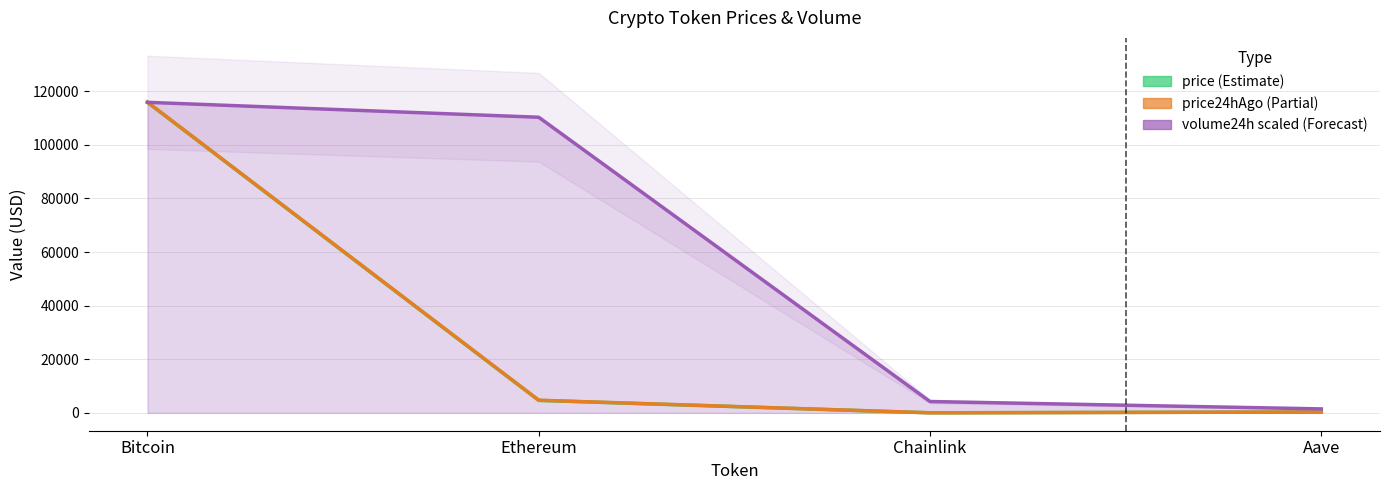

The value of volume24h (scaled) at Bitcoin is 115839.0. True or false?

True